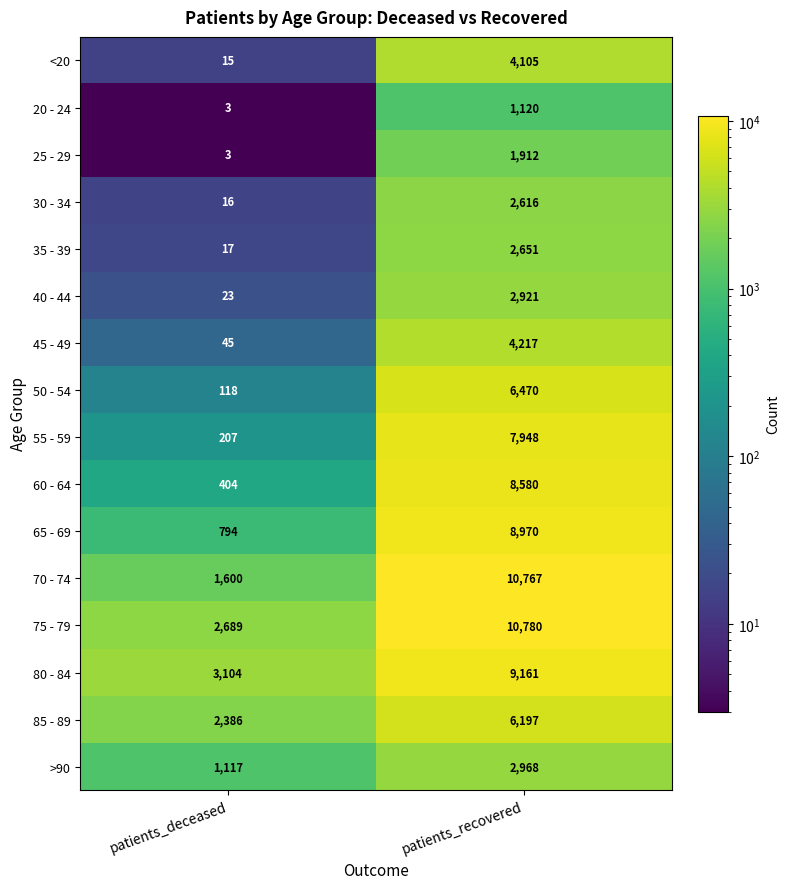

What is the sum of all 75 - 79 values?

13469